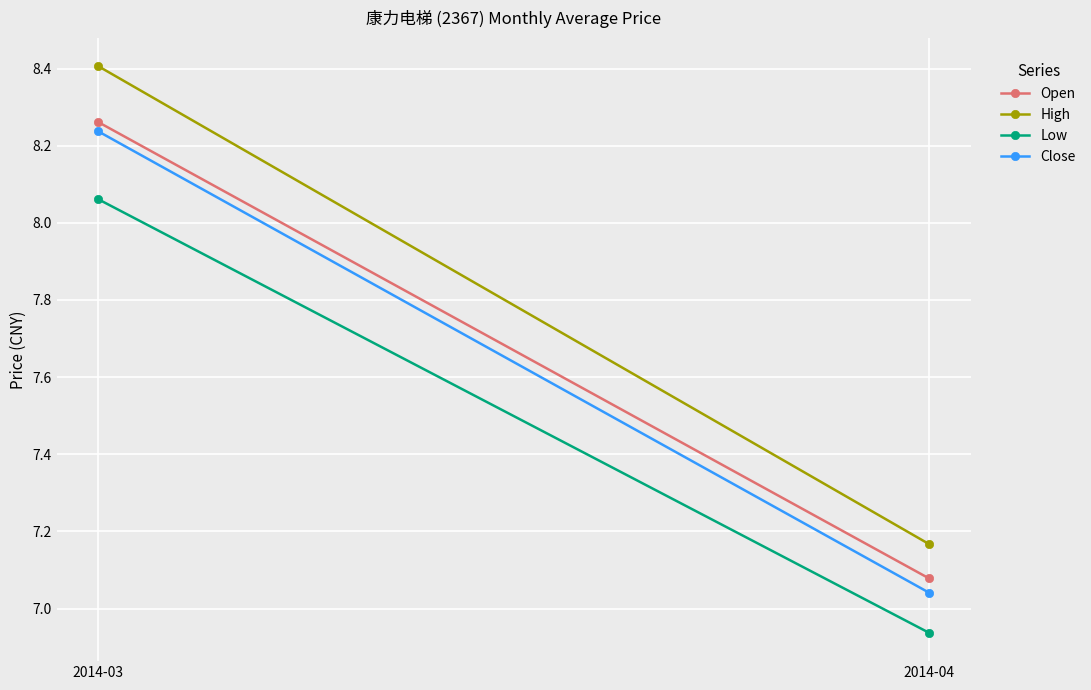

Is this an area chart (filled region under the line)?

No